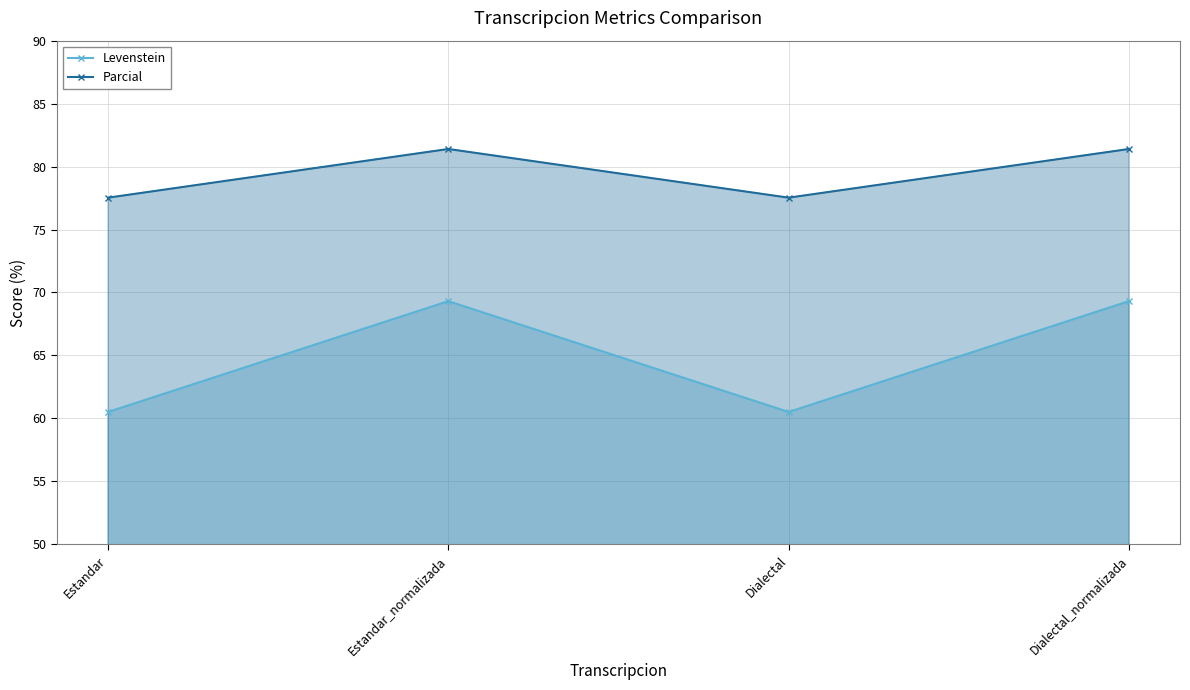

Rank the categories by Parcial value from lowest to highest.

Estandar, Dialectal, Estandar_normalizada, Dialectal_normalizada